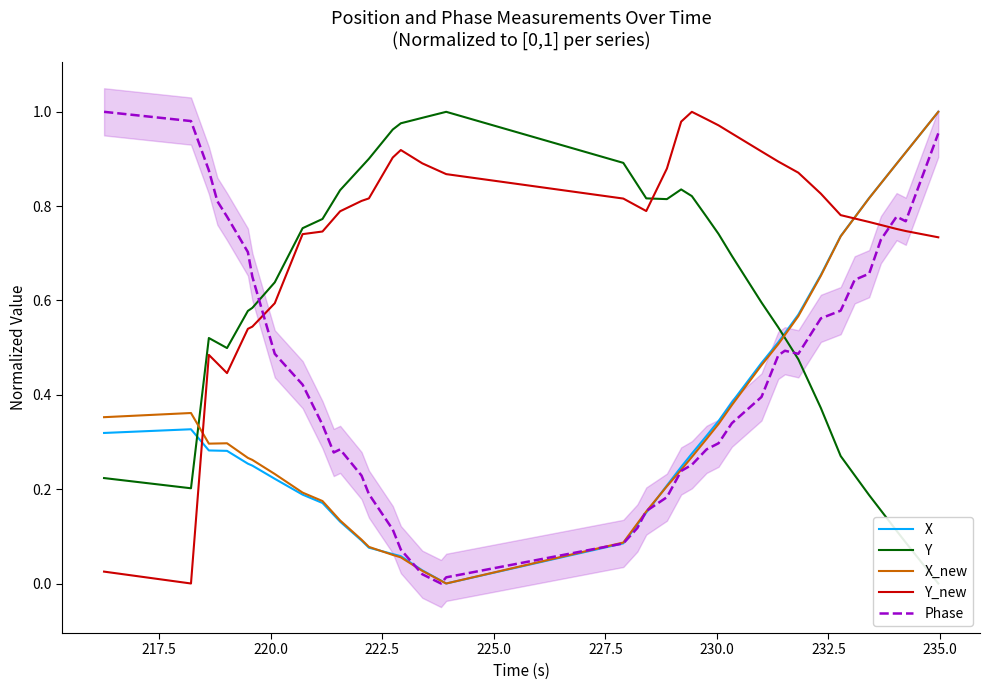

What is the difference between the maximum and minimum values in the Y series?

1.0